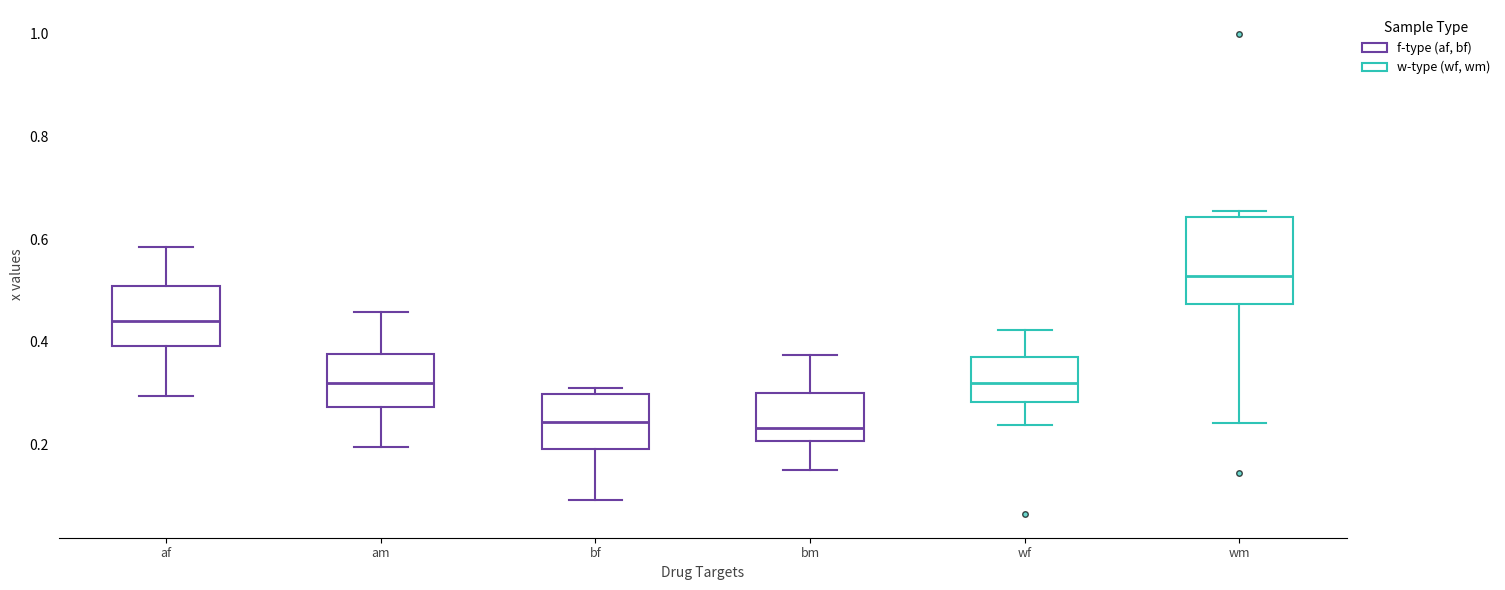

Where is the lower edge of the box for wm on the y-axis? The values are not printed on the chart, so give them approximately, as read against the axis.

0.48